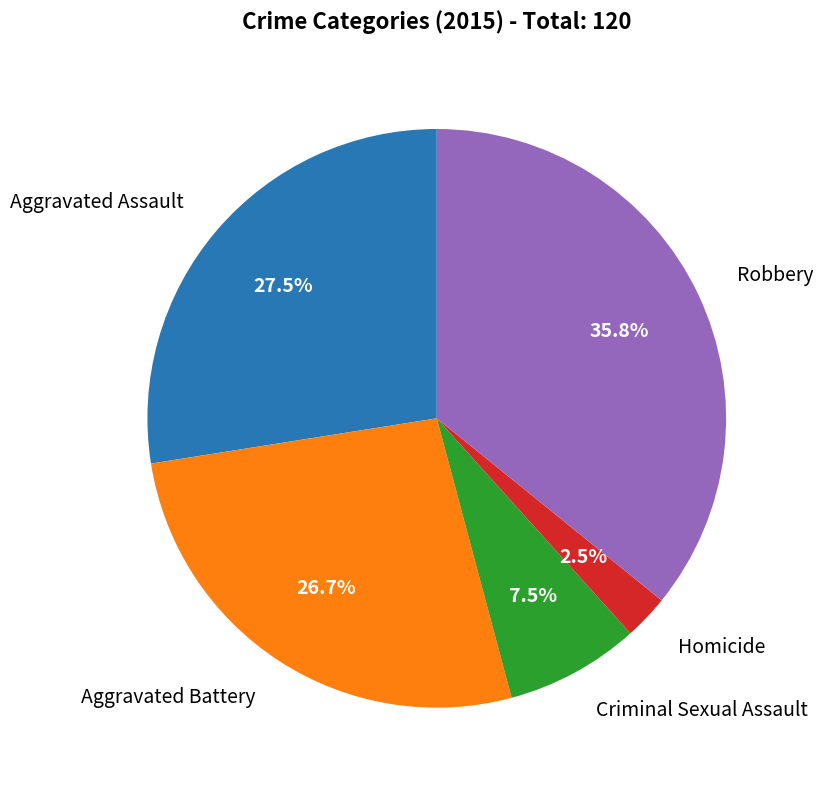

Is there any slice that represents more than half of the pie?

No